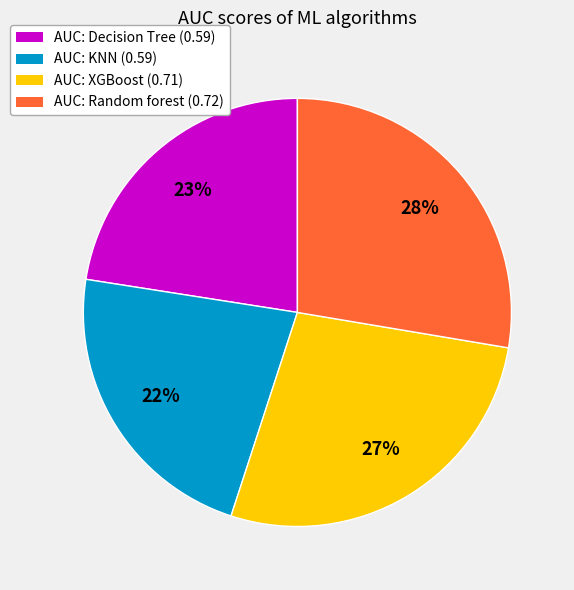

Count the number of slices in the pie.

4